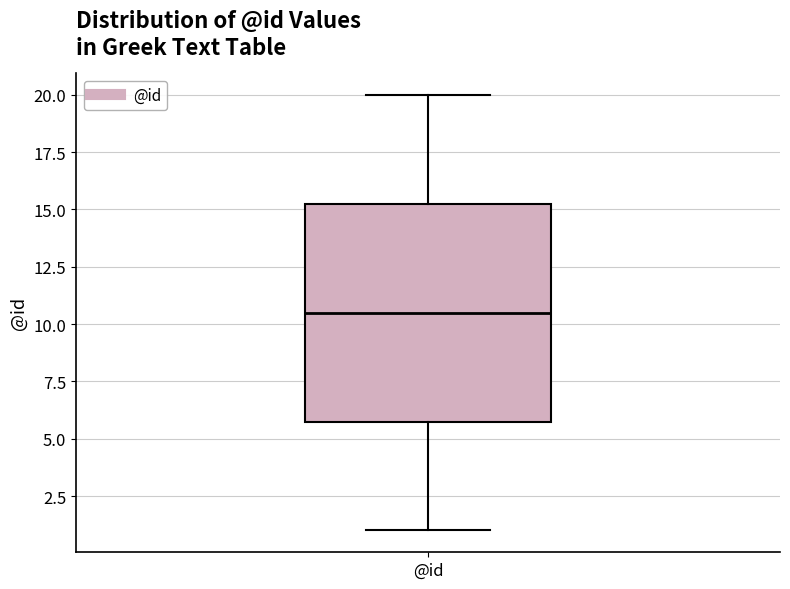

Transcribe this box plot: give where the median line is, the range the box spans, and where the two whiskers end, as read against the y-axis. The values are not printed on the chart, so give them approximately, as read against the axis.

median 10.5, box 6.0 to 15.5, whiskers 1.0 to 20.0